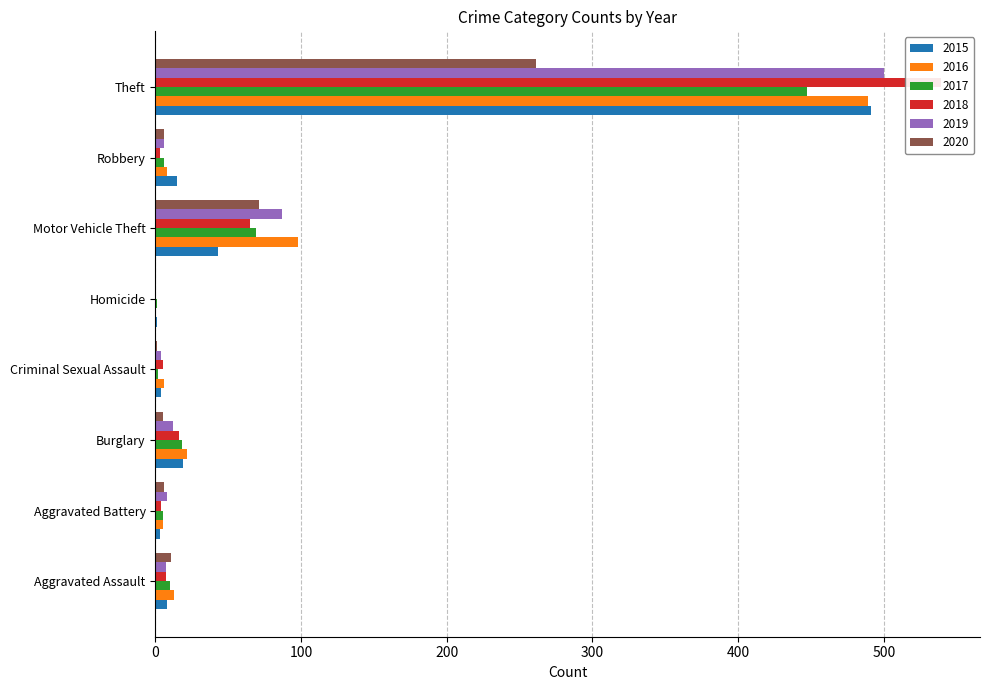

What is the label of the 3rd bar from the right?

Motor Vehicle Theft